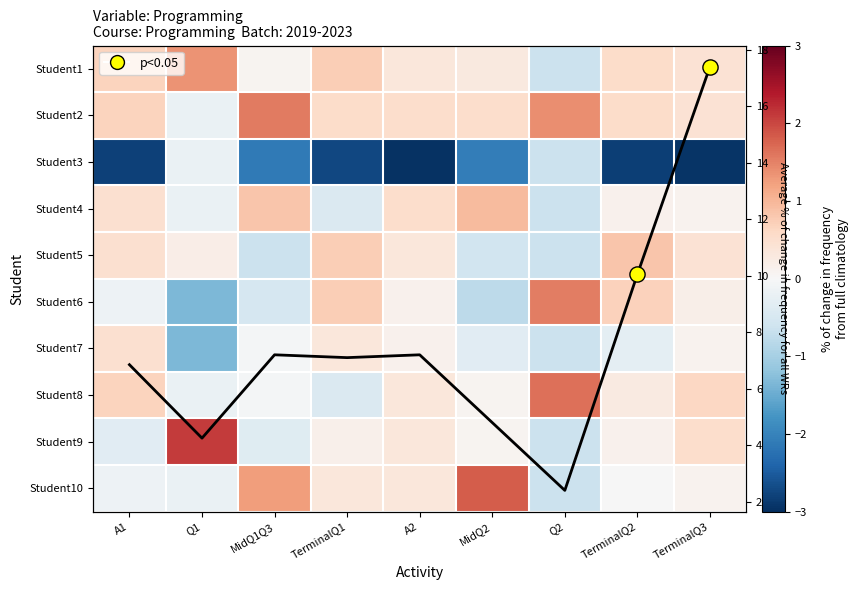

Rank the categories by Student10 value from highest to lowest.

MidQ2, MidQ1Q3, TerminalQ1, A2, TerminalQ3, TerminalQ2, A1, Q1, Q2